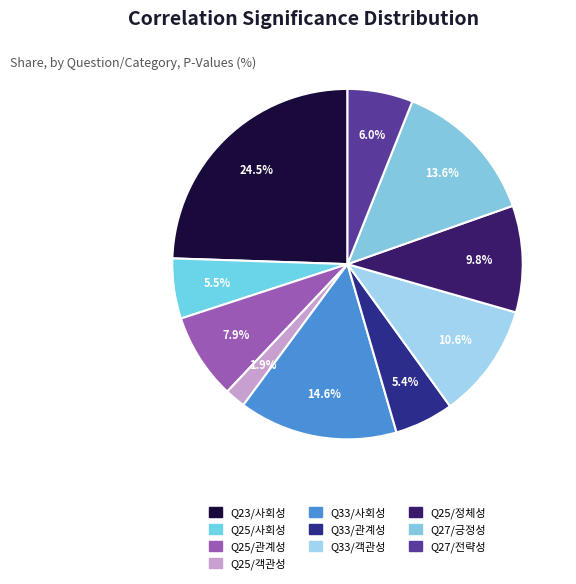

To the nearest percent, what is the difference between the Q33/사회성 and Q25/사회성 slice percentages?

9%